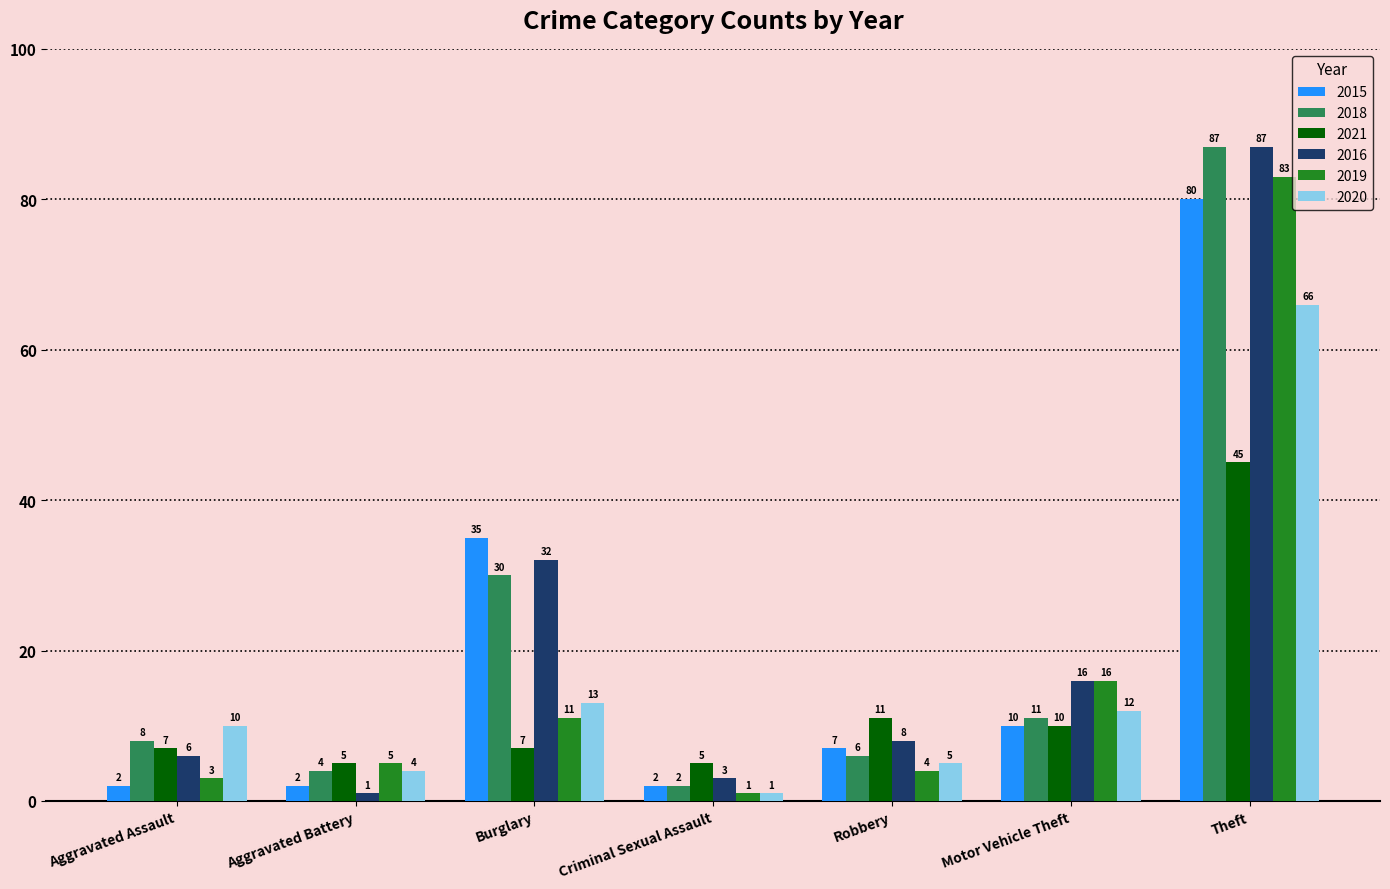

What is the difference between the highest and lowest values at Aggravated Battery?

4